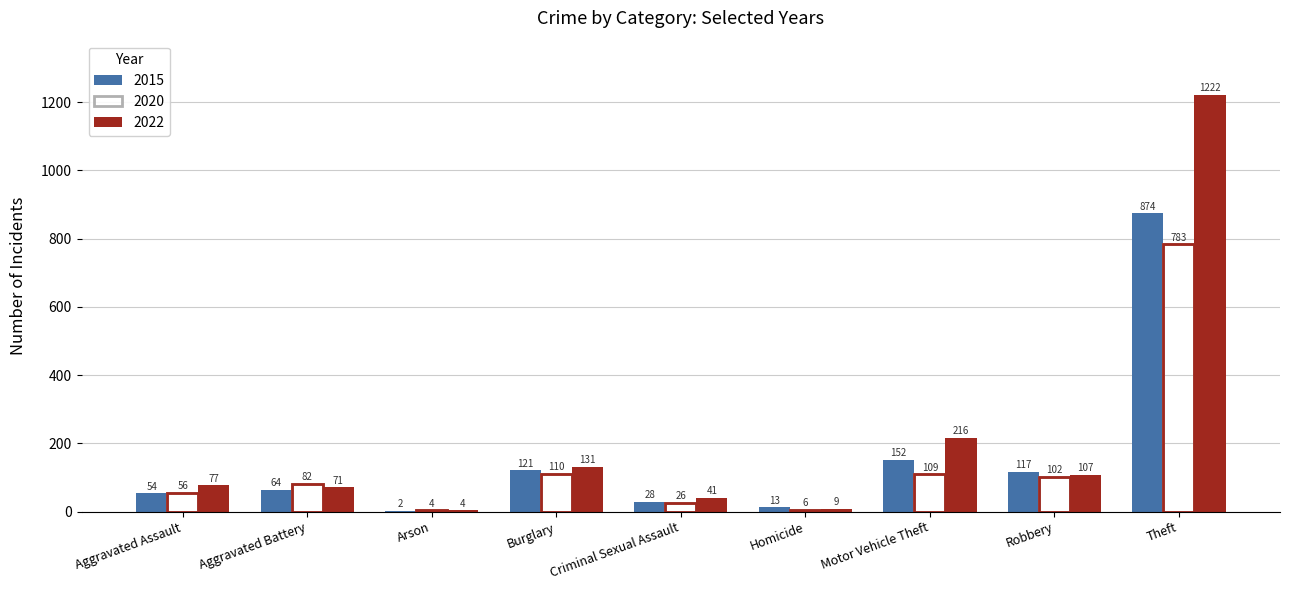

What is the difference between the maximum and second lowest values in the 2020 series?

777